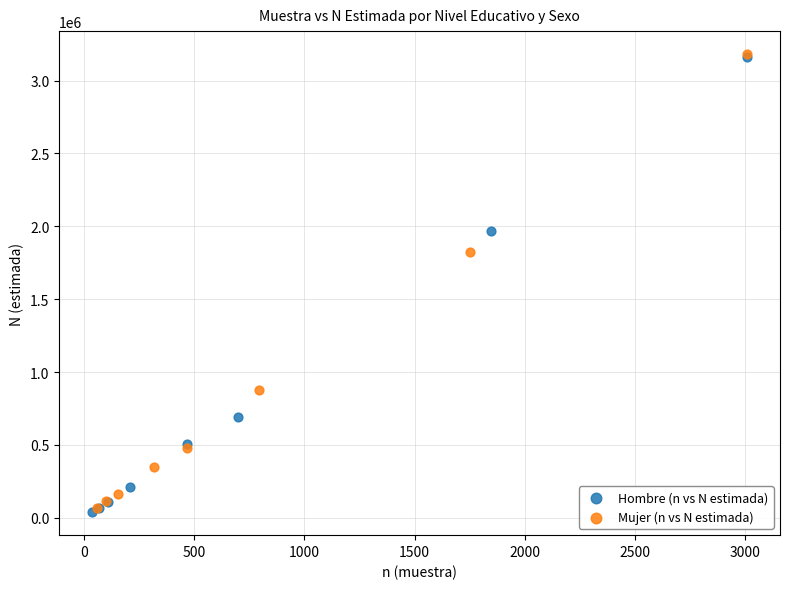

Which series has the largest Y range (max minus min)?

Hombre (n vs N estimada)